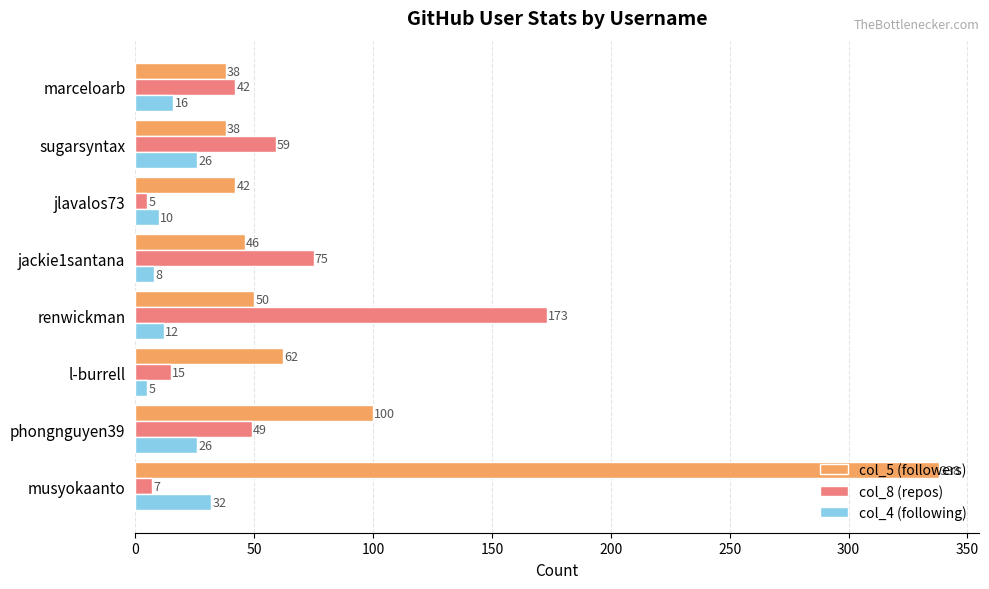

What are all the series names shown in the legend?

col_5 (followers), col_8 (repos), col_4 (following)